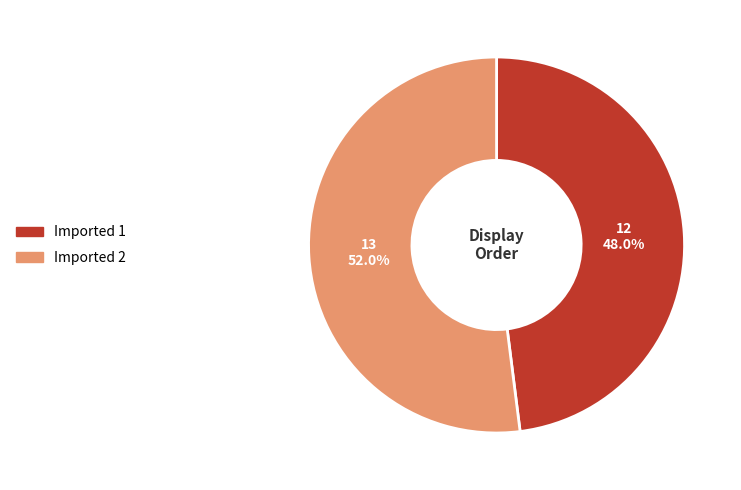

Which category accounts for the majority?

Imported 2